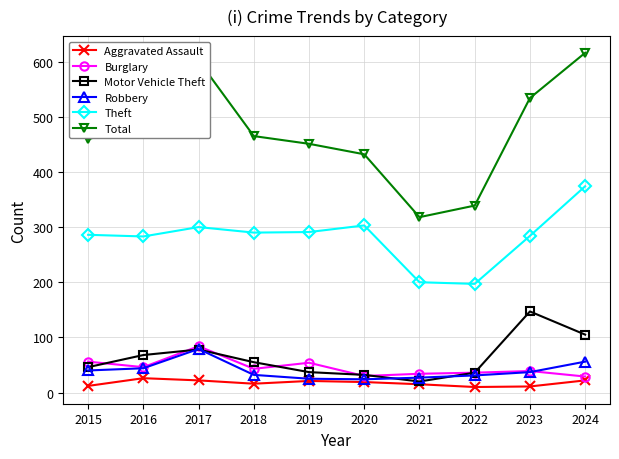

What is the difference between the maximum and minimum values in the Aggravated Assault series?

16